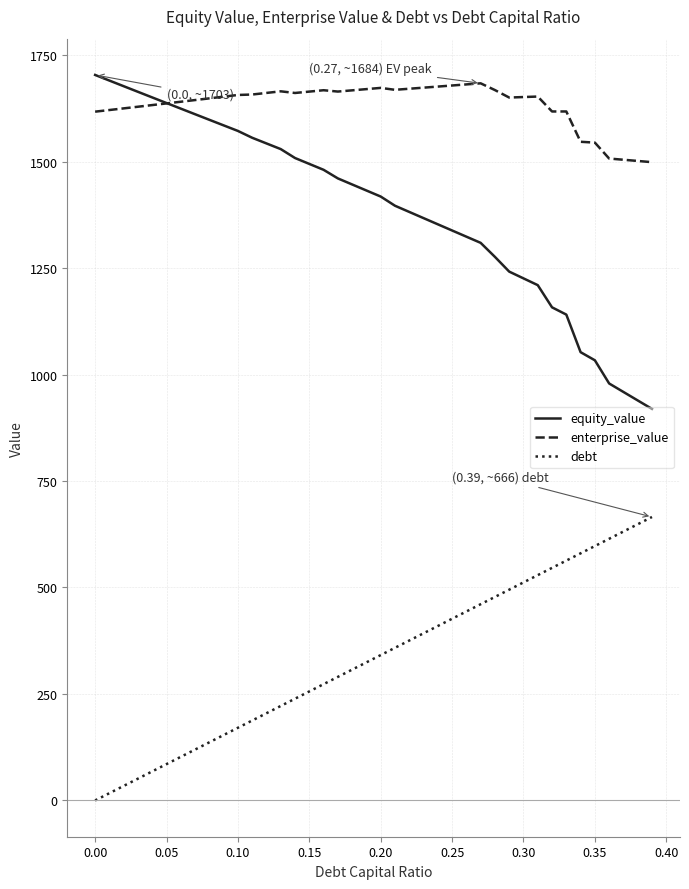

Which series has the largest total across all categories?

enterprise_value